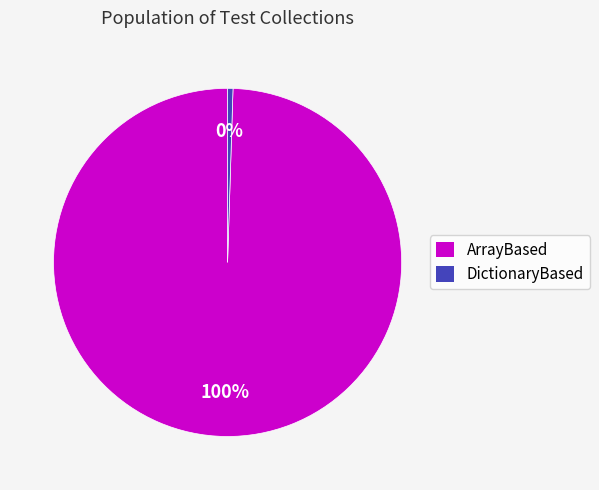

Combined, do ArrayBased and DictionaryBased account for over 50%?

Yes